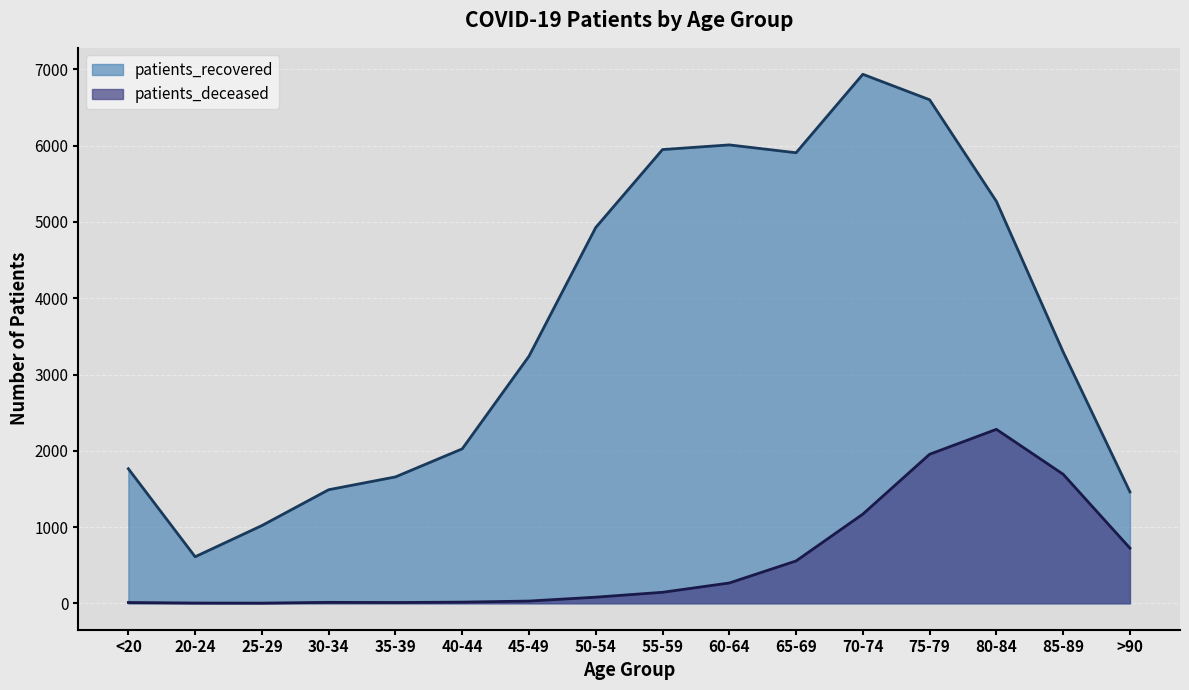

Between 45-49 and 80-84, which series saw the biggest shift?

patients_deceased